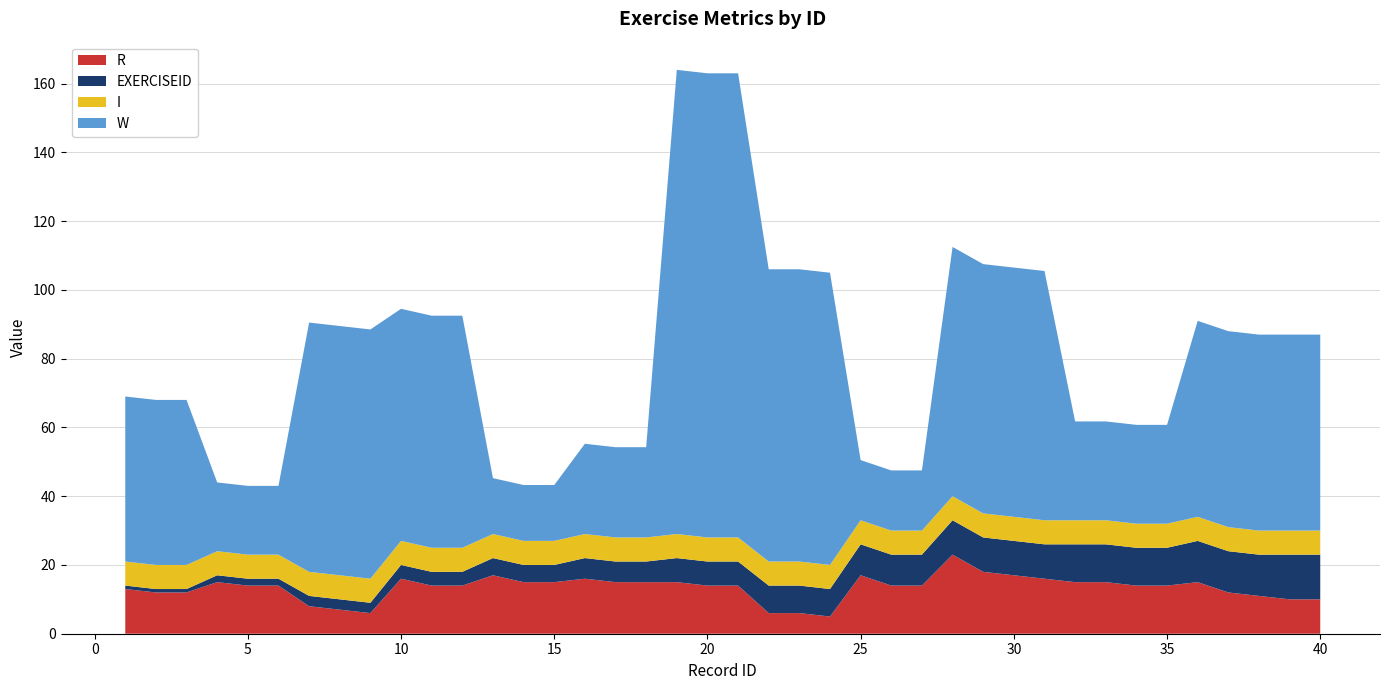

Reading left to right, transcribe all the data shown in this chart.

R: 1=13.0	2=12.0	3=12.0	4=15.0	5=14.0	6=14.0	7=8.0	8=7.0	9=6.0	10=16.0	11=14.0	12=14.0	13=17.0	14=15.0	15=15.0	16=16.0	17=15.0	18=15.0	19=15.0	20=14.0	21=14.0	22=6.0	23=6.0	24=5.0	25=17.0	26=14.0	27=14.0	28=23.0	29=18.0	30=17.0	31=16.0	32=15.0	33=15.0	34=14.0	35=14.0	36=15.0	37=12.0	38=11.0	39=10.0	40=10.0
W: 1=48.0	2=48.0	3=48.0	4=20.0	5=20.0	6=20.0	7=72.5	8=72.5	9=72.5	10=67.5	11=67.5	12=67.5	13=16.2	14=16.2	15=16.2	16=26.2	17=26.2	18=26.2	19=135.0	20=135.0	21=135.0	22=85.0	23=85.0	24=85.0	25=17.5	26=17.5	27=17.5	28=72.5	29=72.5	30=72.5	31=72.5	32=28.8	33=28.8	34=28.8	35=28.8	36=57.0	37=57.0	38=57.0	39=57.0	40=57.0
I: 1=7.0	2=7.0	3=7.0	4=7.0	5=7.0	6=7.0	7=7.0	8=7.0	9=7.0	10=7.0	11=7.0	12=7.0	13=7.0	14=7.0	15=7.0	16=7.0	17=7.0	18=7.0	19=7.0	20=7.0	21=7.0	22=7.0	23=7.0	24=7.0	25=7.0	26=7.0	27=7.0	28=7.0	29=7.0	30=7.0	31=7.0	32=7.0	33=7.0	34=7.0	35=7.0	36=7.0	37=7.0	38=7.0	39=7.0	40=7.0
EXERCISEID: 1=1.0	2=1.0	3=1.0	4=2.0	5=2.0	6=2.0	7=3.0	8=3.0	9=3.0	10=4.0	11=4.0	12=4.0	13=5.0	14=5.0	15=5.0	16=6.0	17=6.0	18=6.0	19=7.0	20=7.0	21=7.0	22=8.0	23=8.0	24=8.0	25=9.0	26=9.0	27=9.0	28=10.0	29=10.0	30=10.0	31=10.0	32=11.0	33=11.0	34=11.0	35=11.0	36=12.0	37=12.0	38=12.0	39=13.0	40=13.0